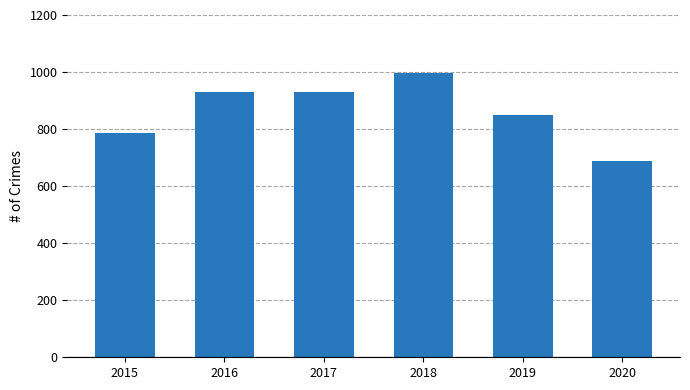

What is the greatest value displayed?

995